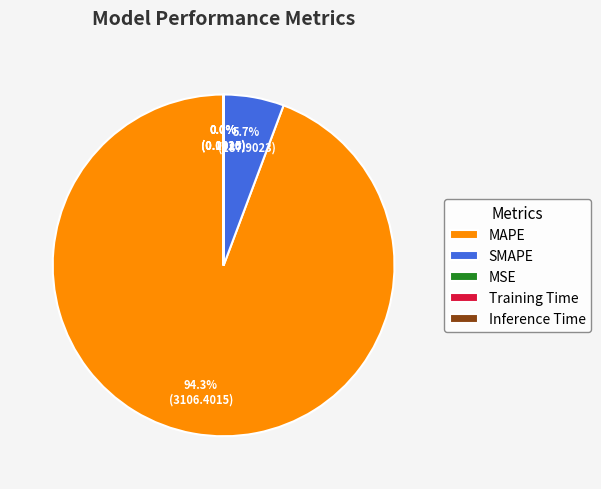

How much of the chart is everything except MAPE?

5.7%